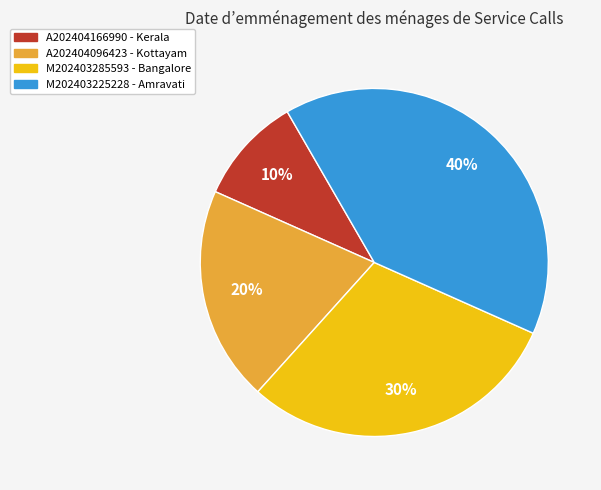

Between A202404096423 and A202404166990, which is larger?

A202404096423